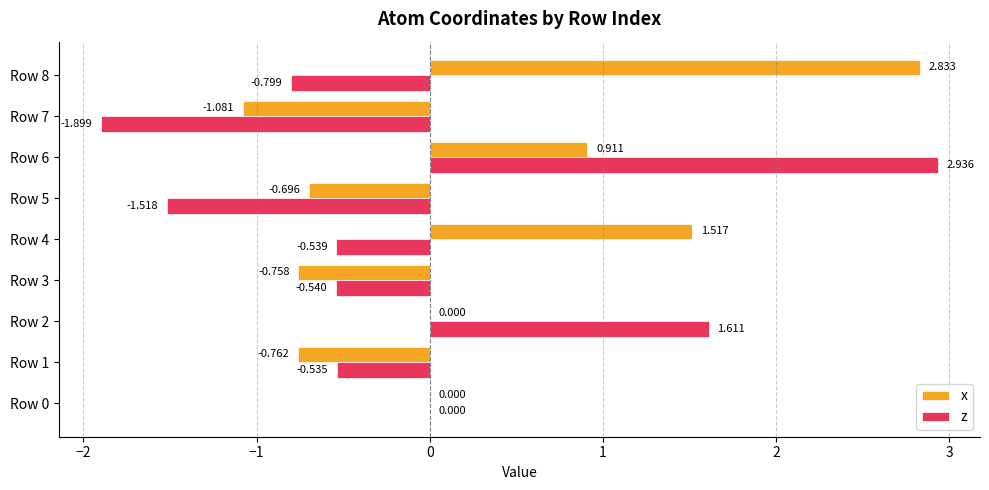

Which series changed the most between Row 5 and Row 7?

x